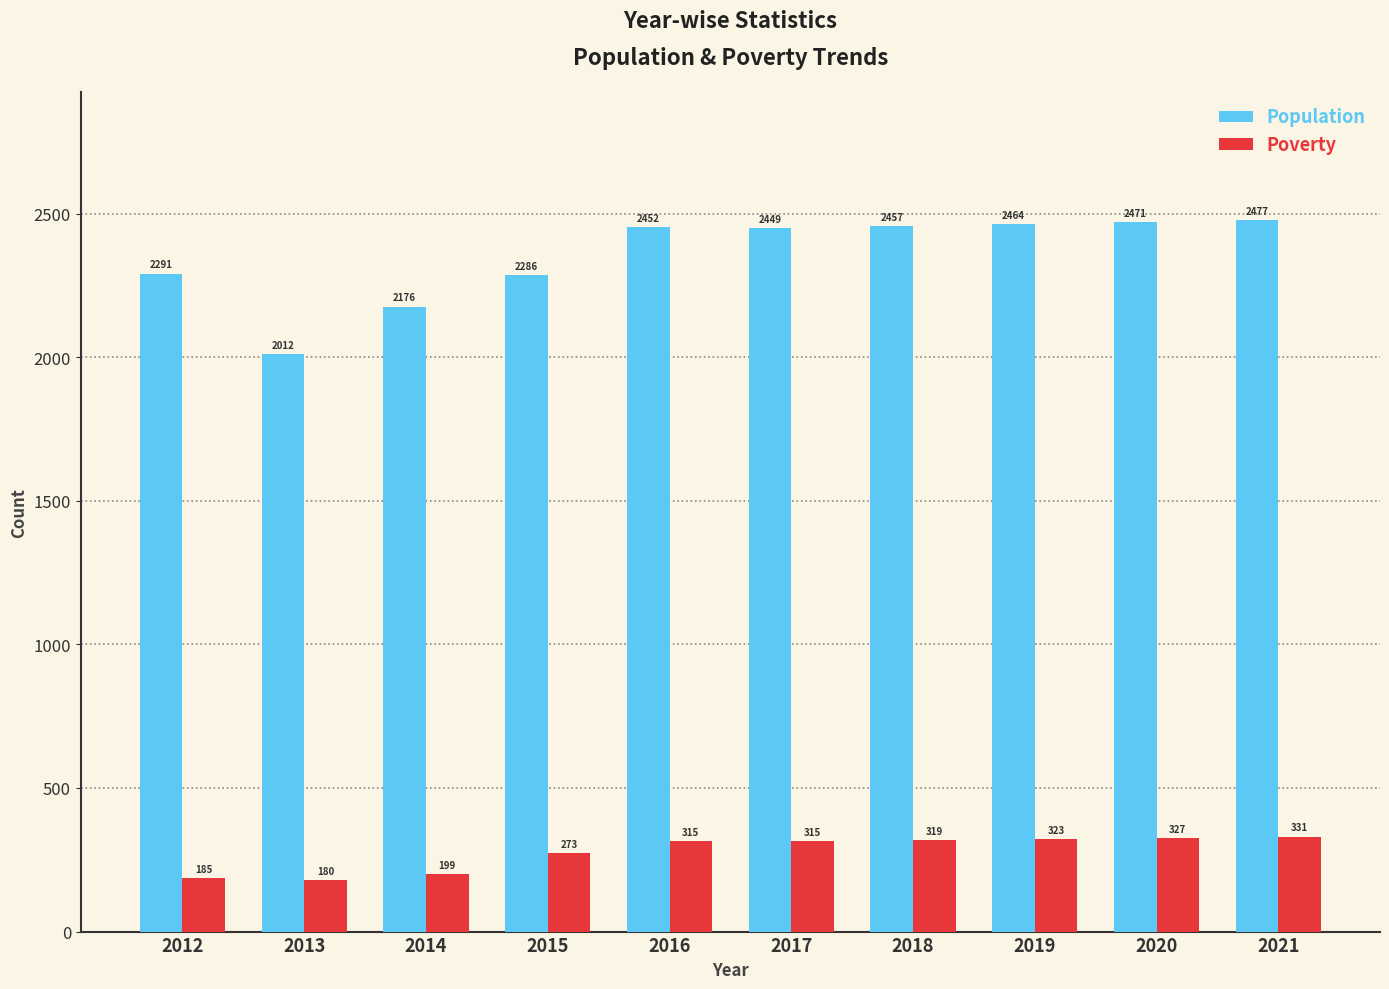

What is the greatest value displayed?

2477